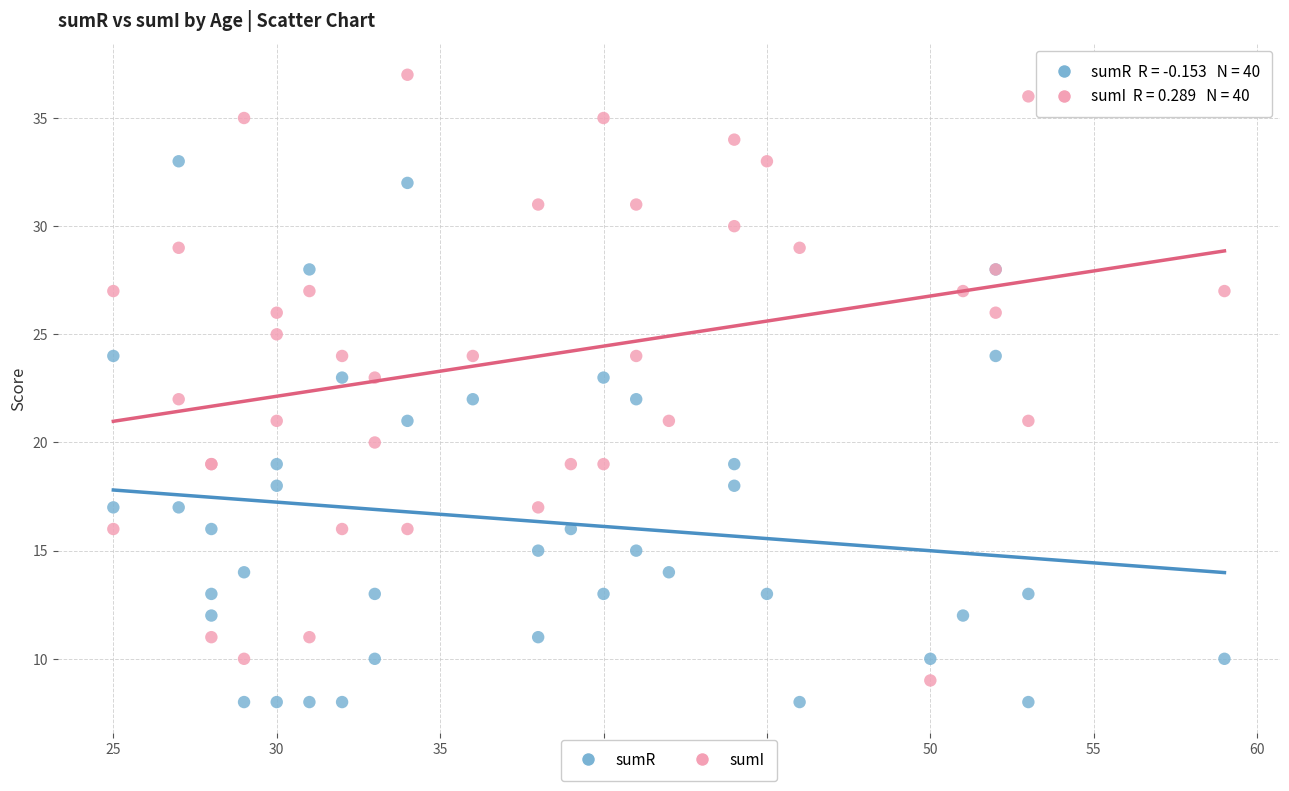

What are all the series names shown in the legend?

sumR, sumI